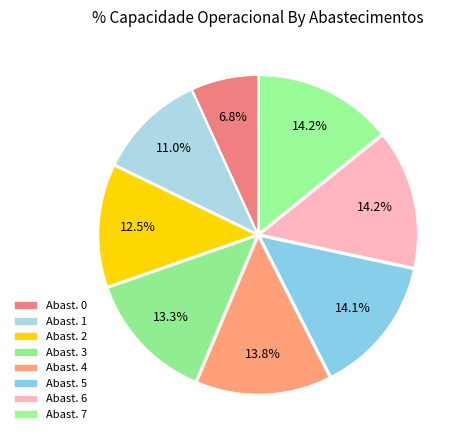

Is there any slice that represents more than half of the pie?

No